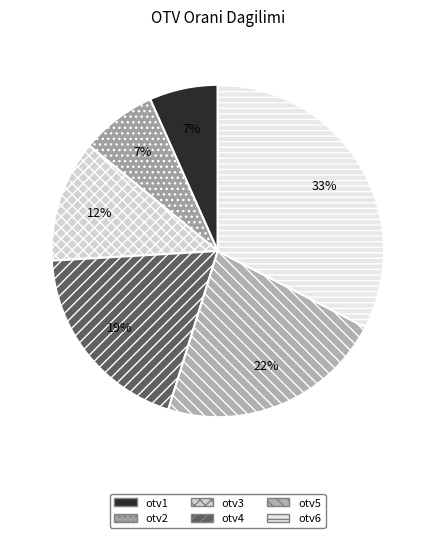

What is the largest slice in the pie chart?

otv6